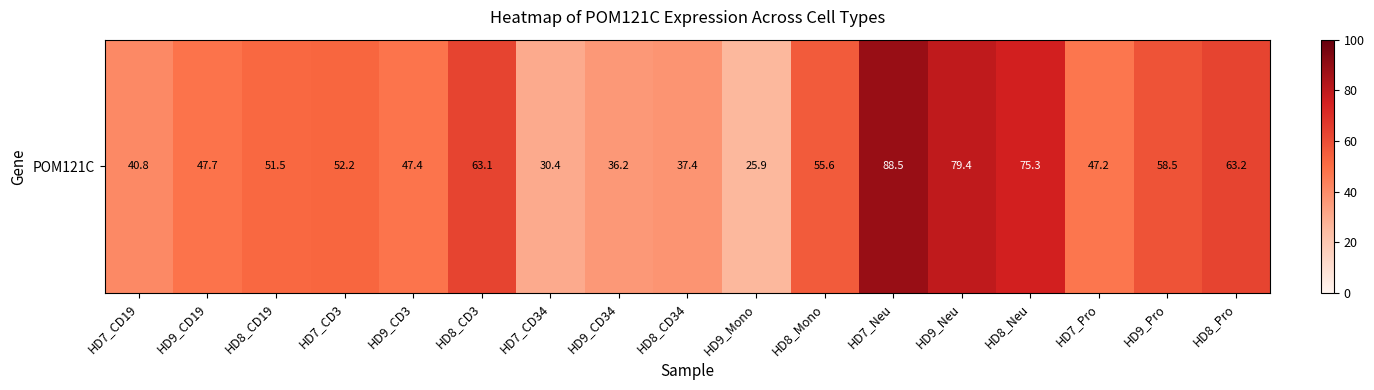

Which label corresponds to the smallest value in the chart?

HD9_Mono